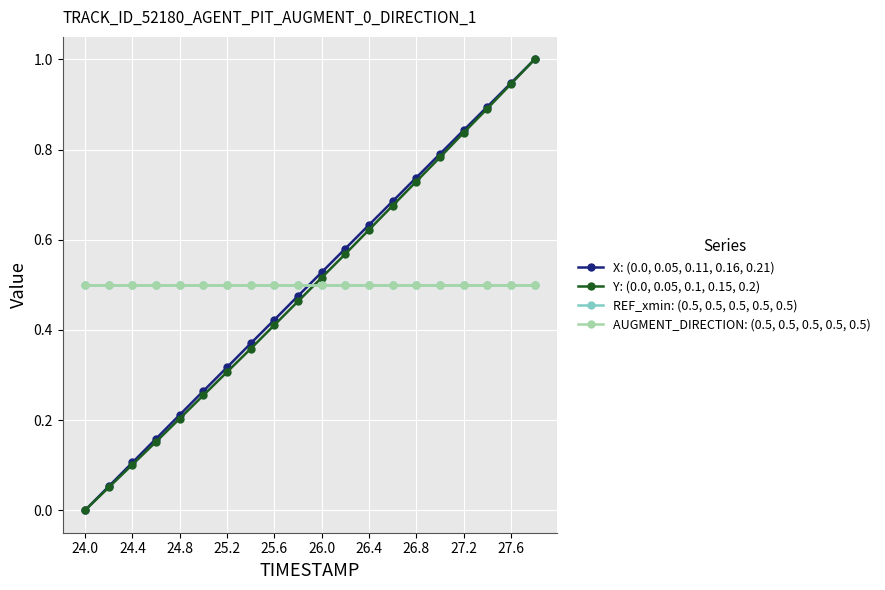

Does the chart have visible grid lines?

Yes